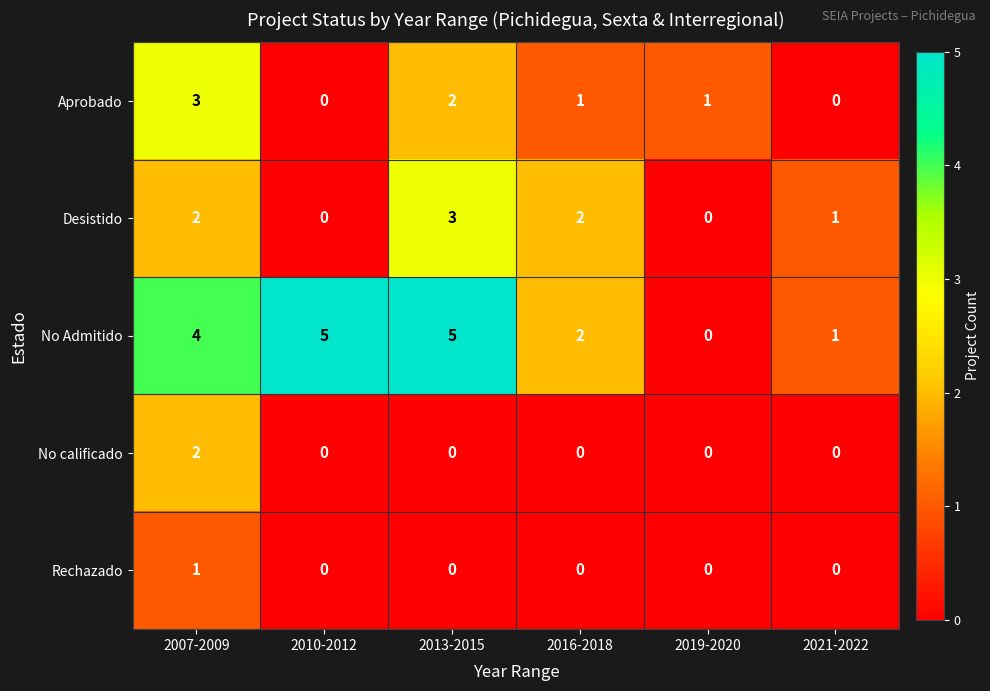

What is the maximum value shown in the chart?

5